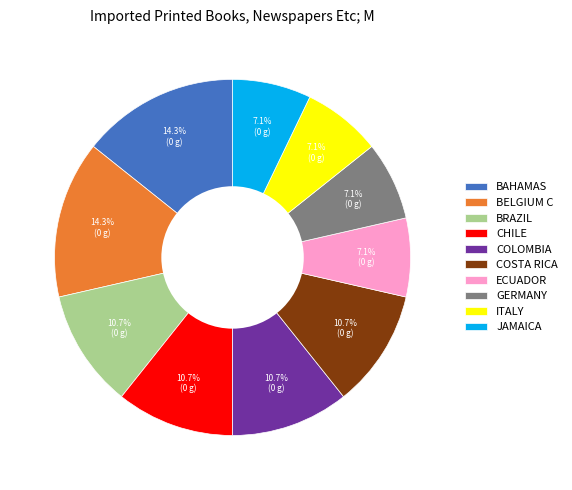

Is there any slice that represents more than half of the pie?

No